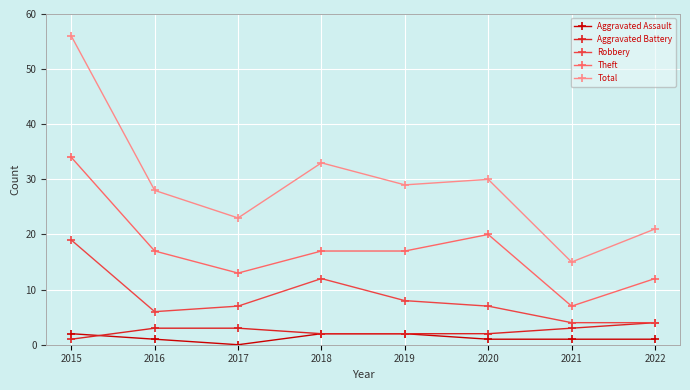

Which series has the largest range (max minus min)?

Total